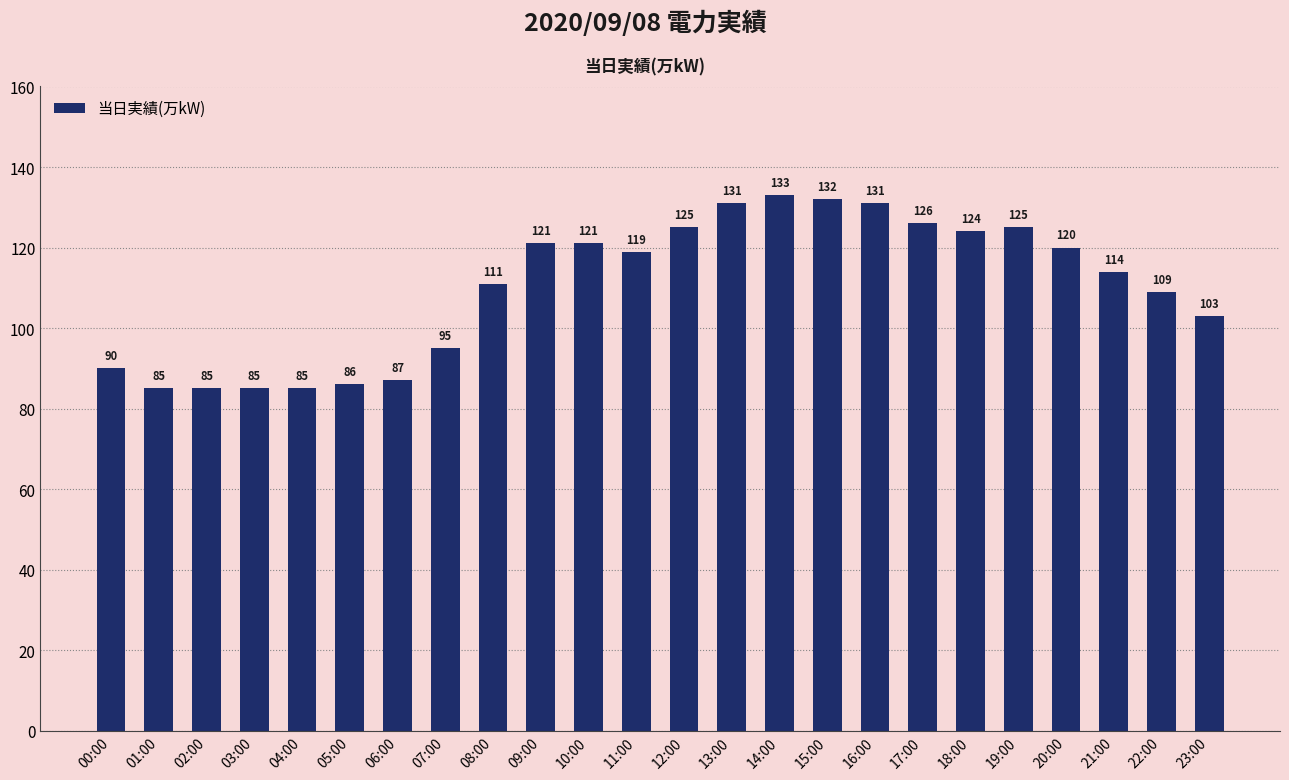

What value does the data have at 21:00?

114